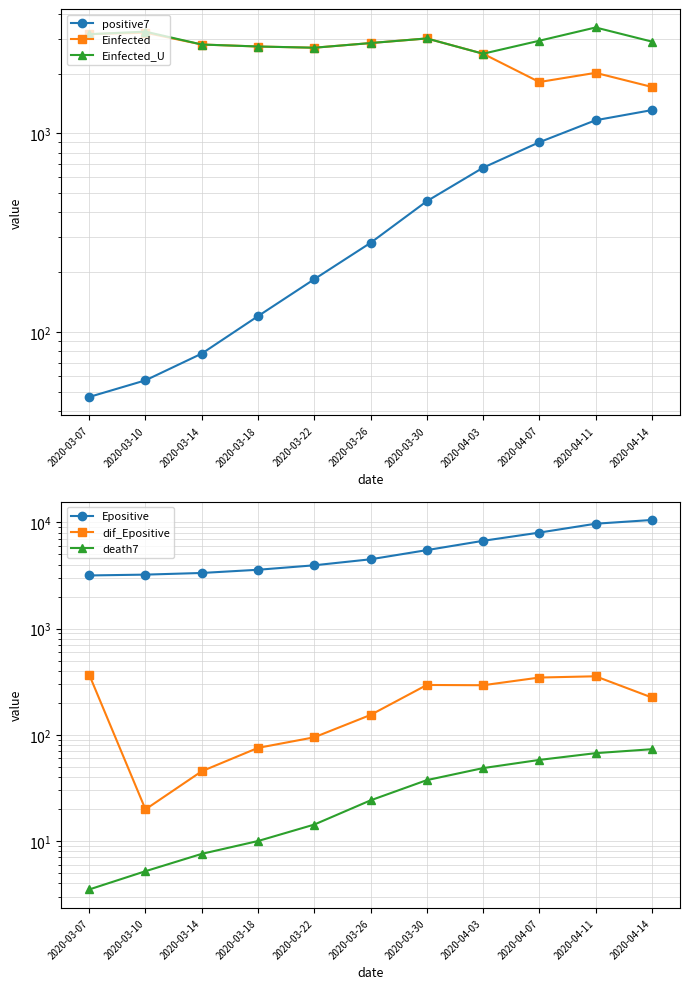

True or false: Einfected and Epositive intersect in this chart.

False